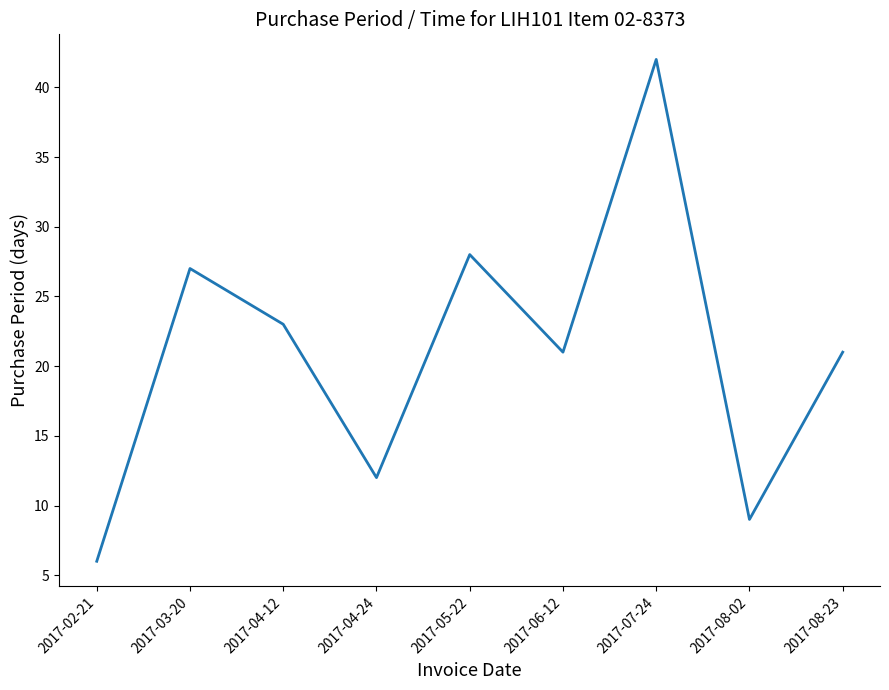

What is the change in value from 2017-04-12 to 2017-08-23?

-2